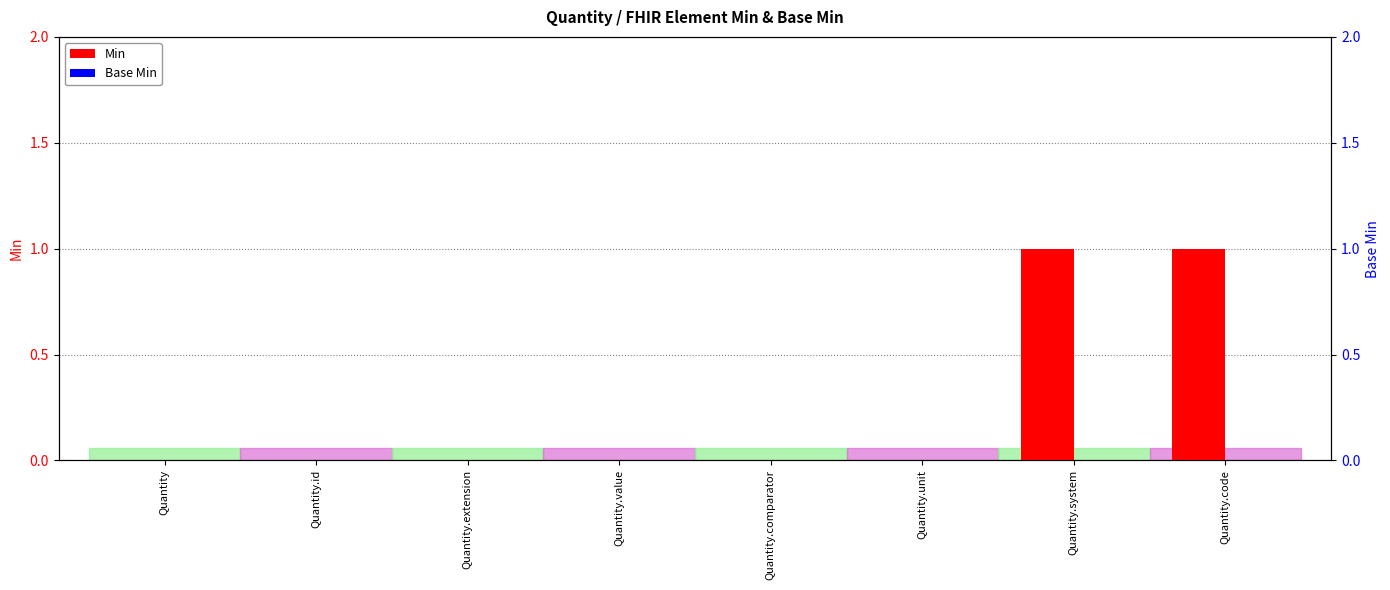

Is the value of Min at Quantity.comparator greater than the value of Base Min at Quantity.id?

No